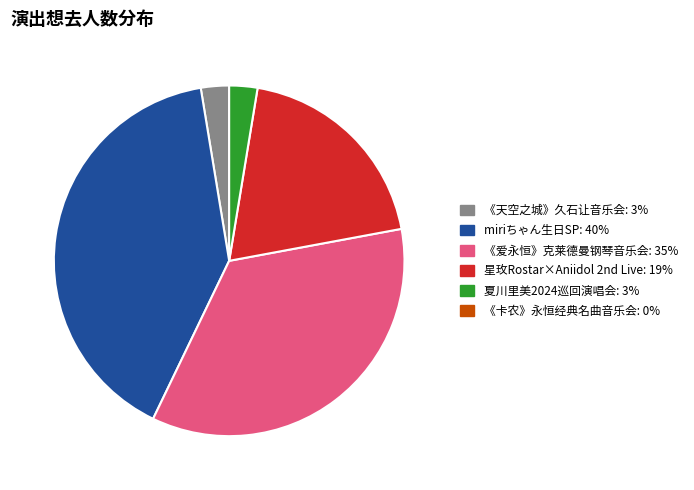

Does any single category account for the majority?

No